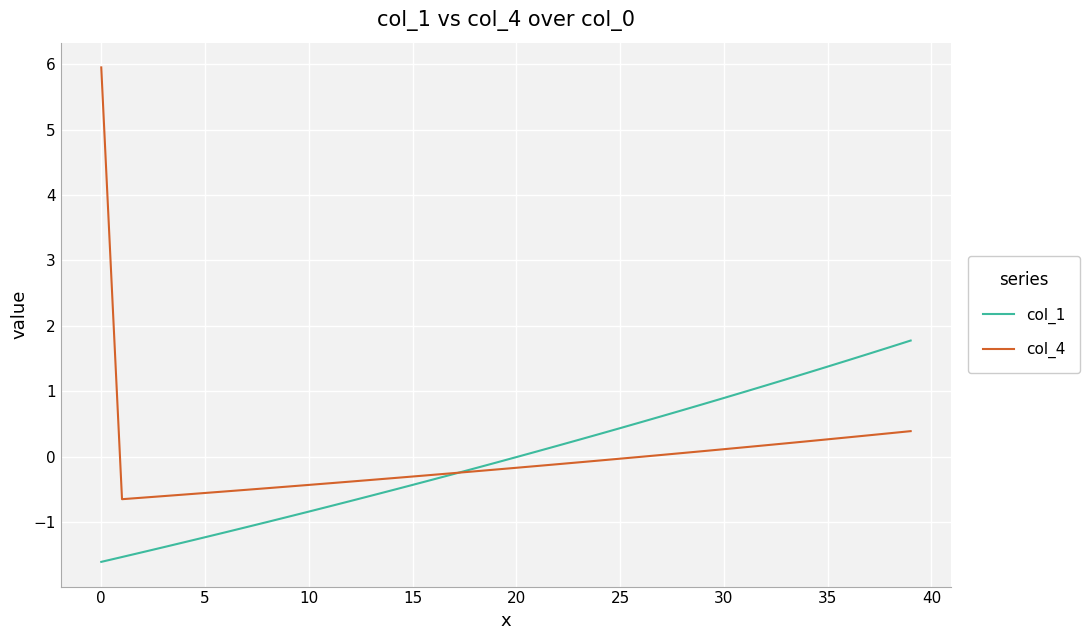

Rank the series by their maximum value, from highest to lowest.

col_4, col_1